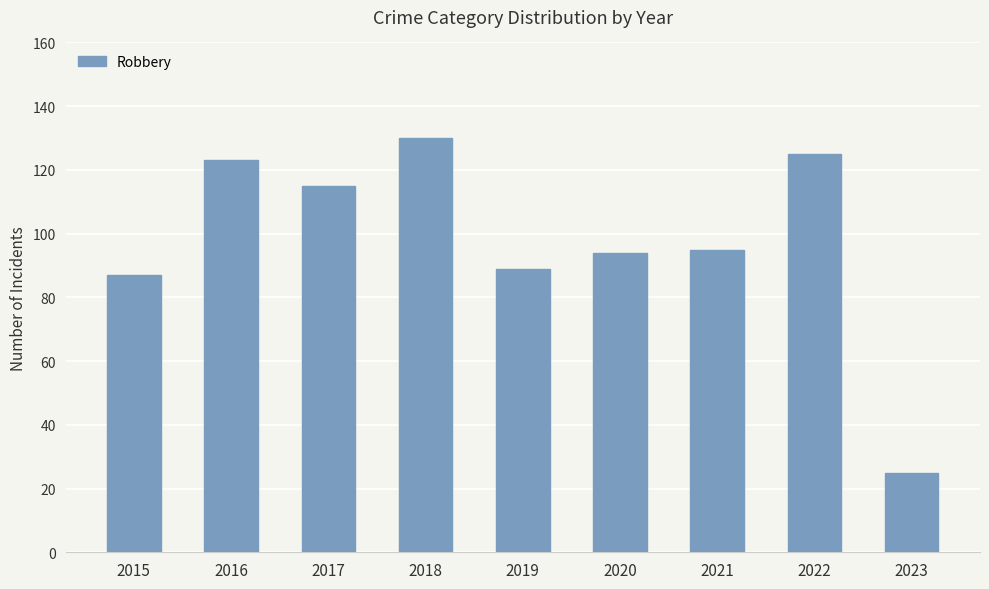

What is the maximum value shown in the chart?

130